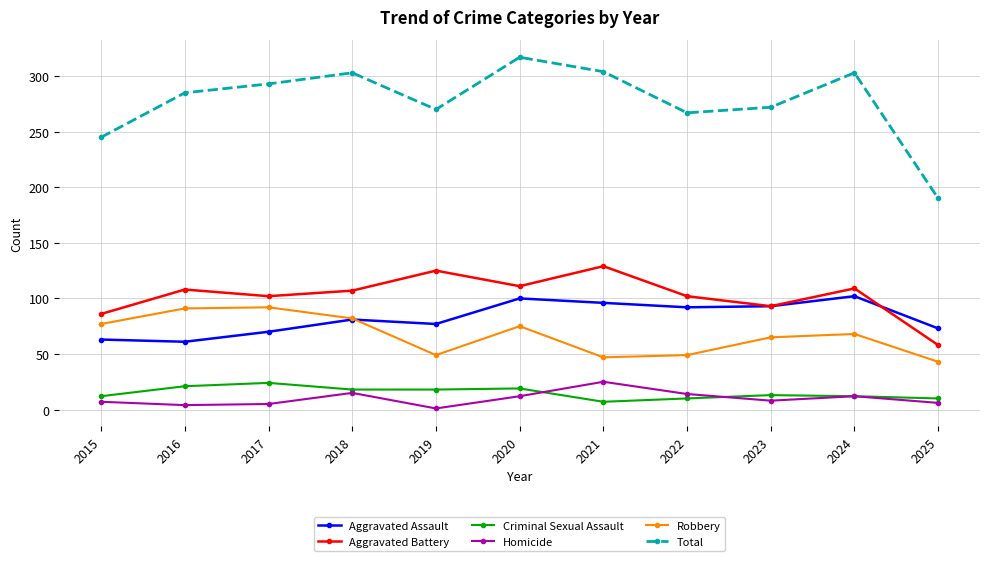

The Aggravated Battery series shows 141 at 2016. True or false?

False